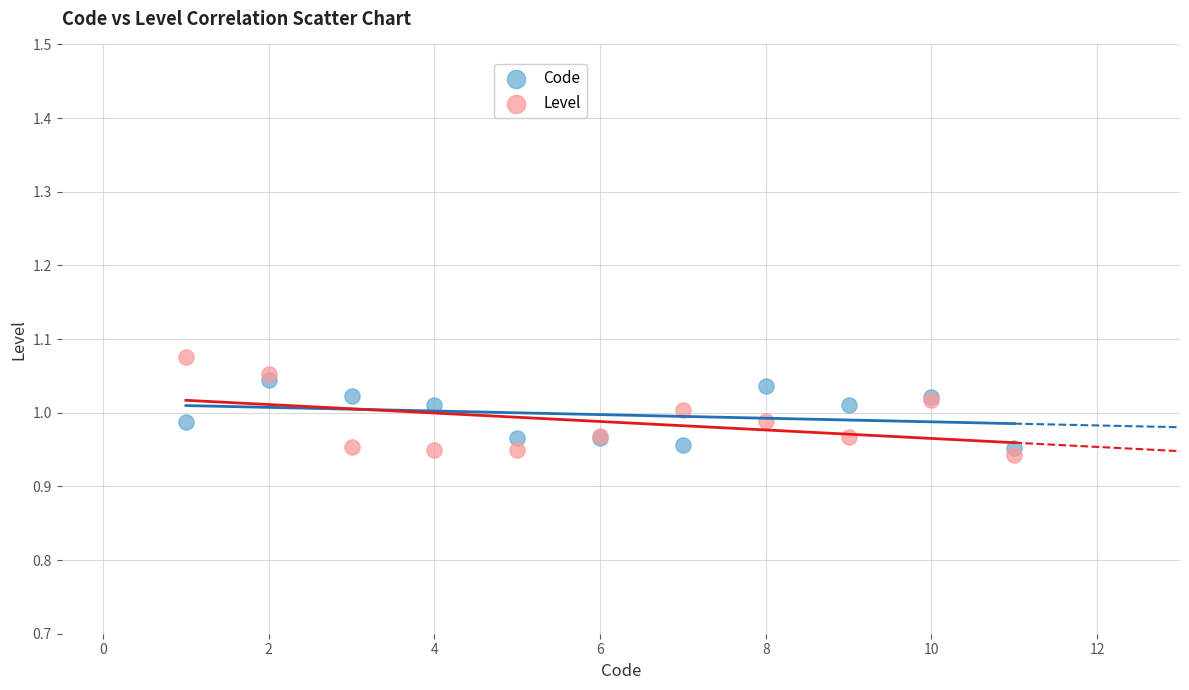

Which series has the widest spread of Y values?

Level